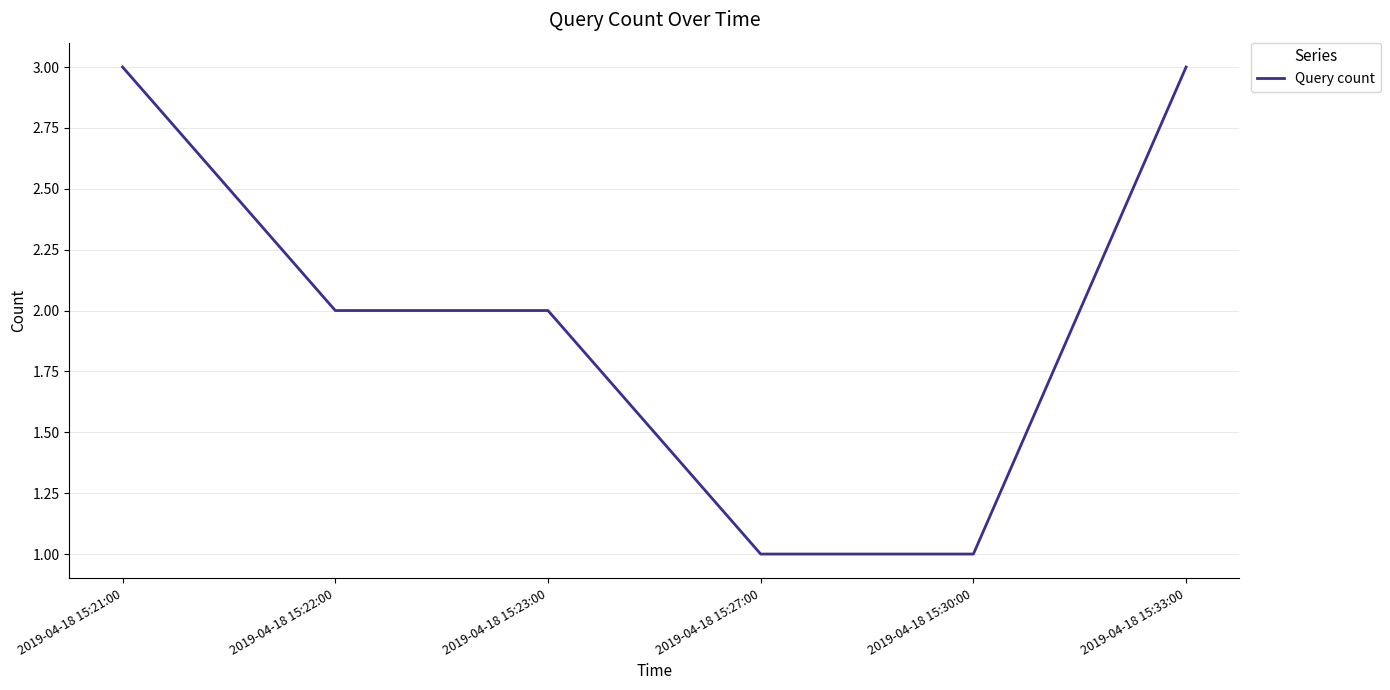

True or false: the data shows 3 at 2019-04-18 15:33:00.

True